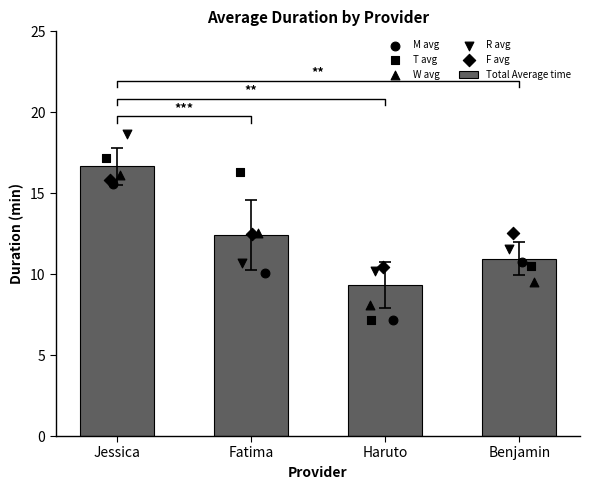

Which series contains the lowest Y value?

M avg